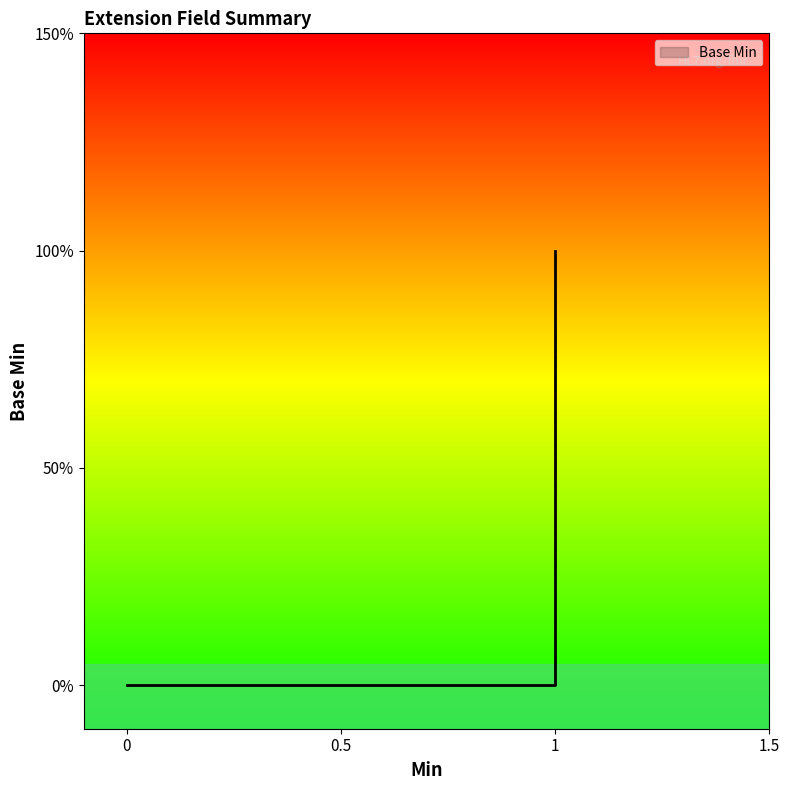

Where is the first local maximum?

1